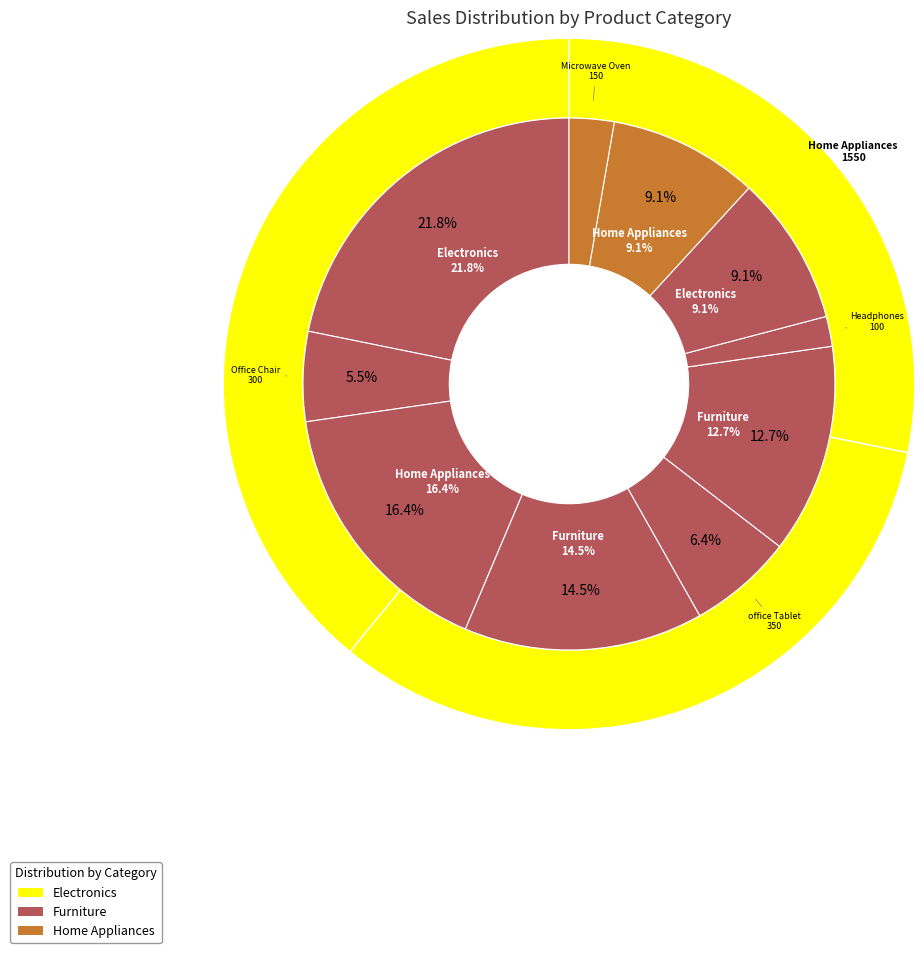

Is the sum of Furniture-Dining Table and Furniture-big sofa greater than half?

No